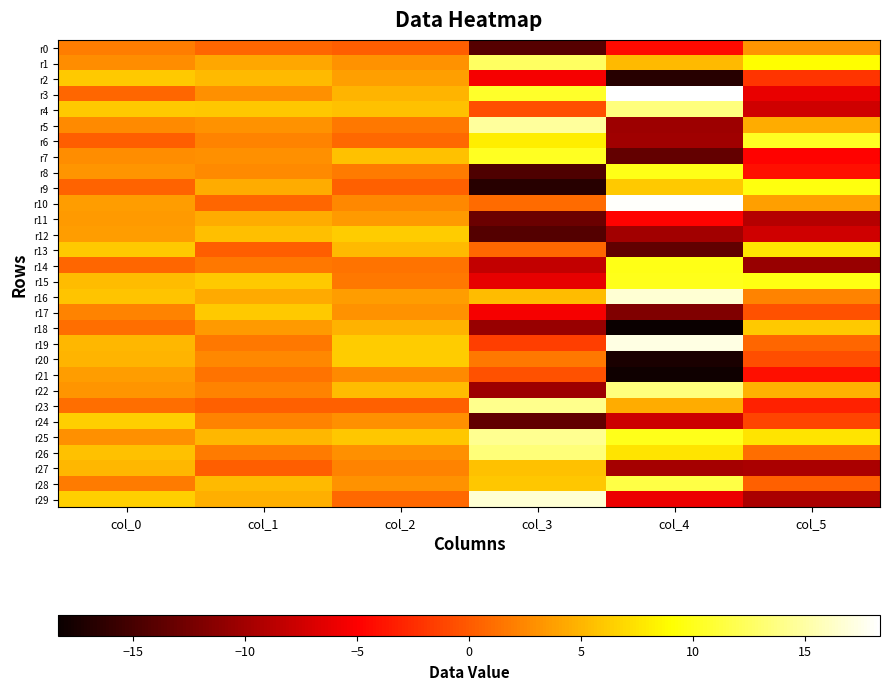

Which has a higher value, col_4 or col_0?

col_0